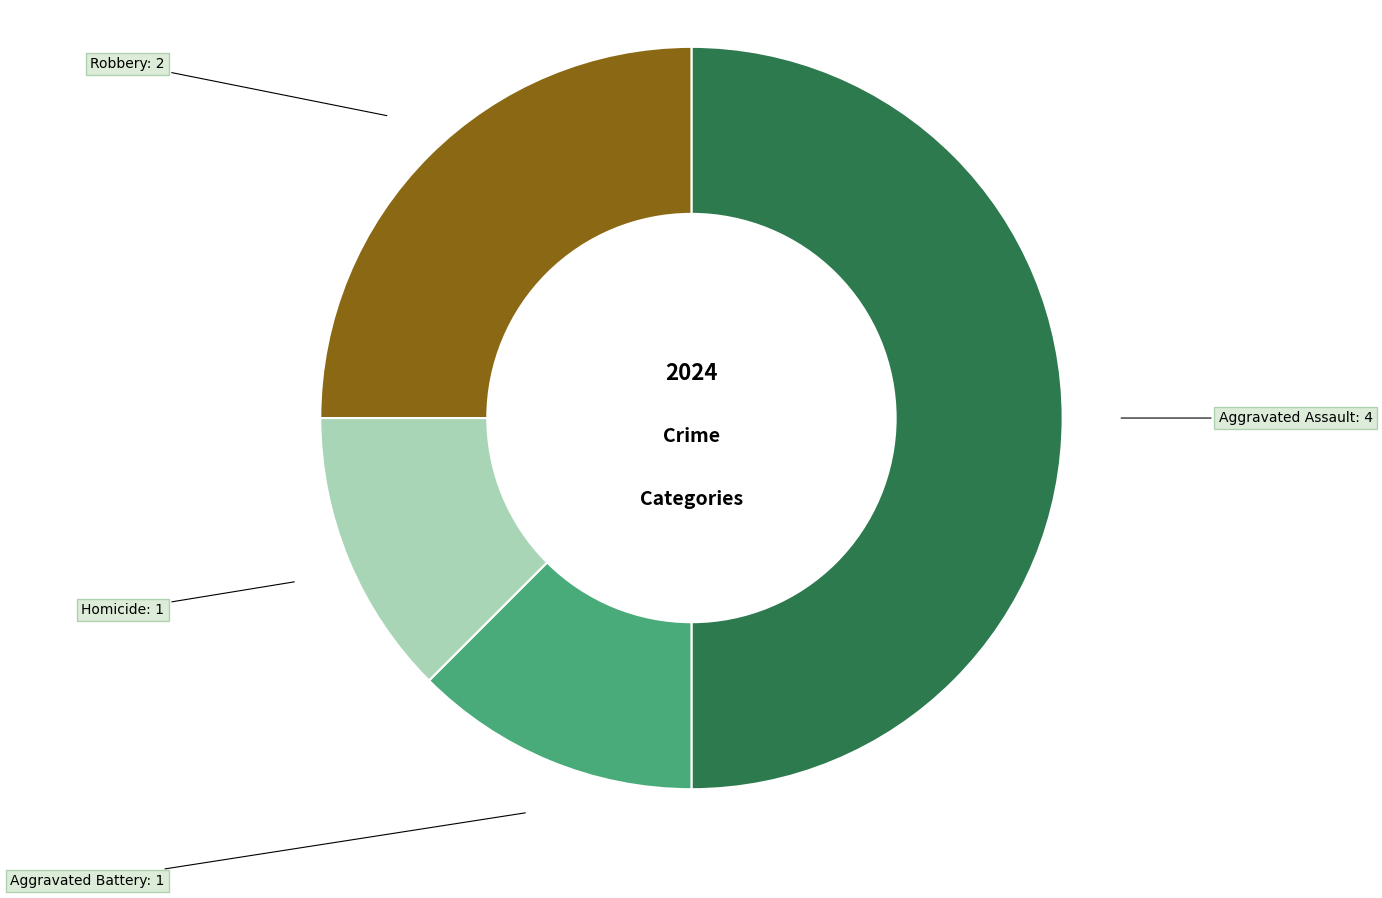

How many slices are in this pie chart?

4